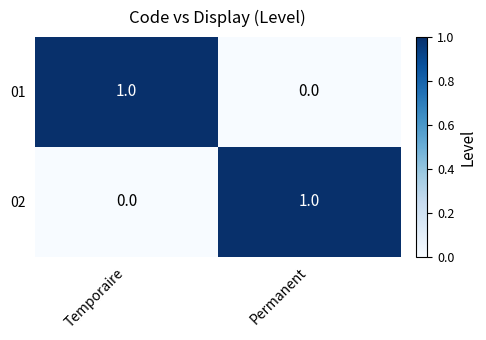

Rank the categories by 02 value from lowest to highest.

Temporaire, Permanent